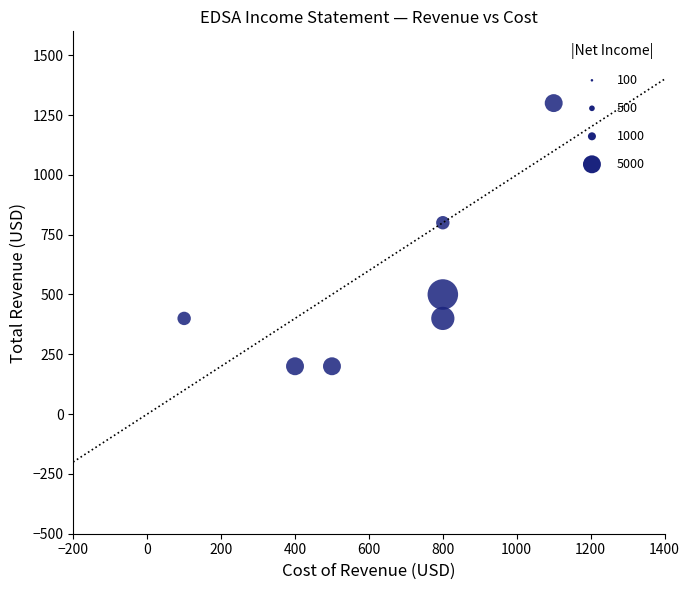

What Y value in the scatter plot is closest to 750?

800